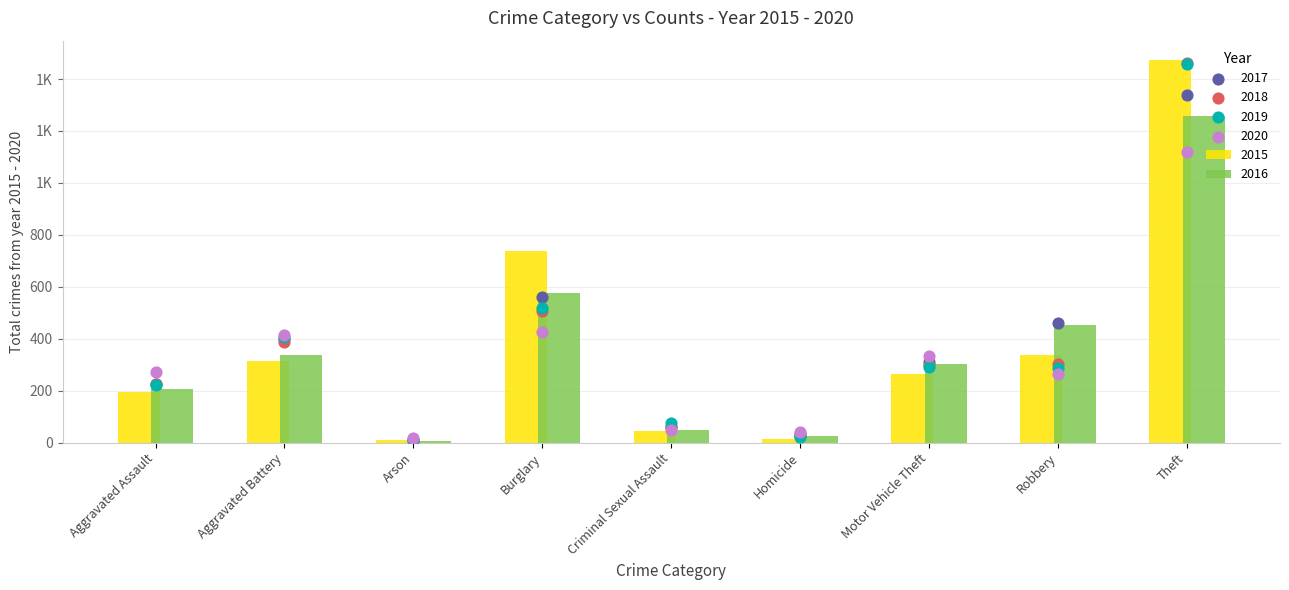

Is the value of 2020 at Theft greater than the value of 2016 at Burglary?

Yes